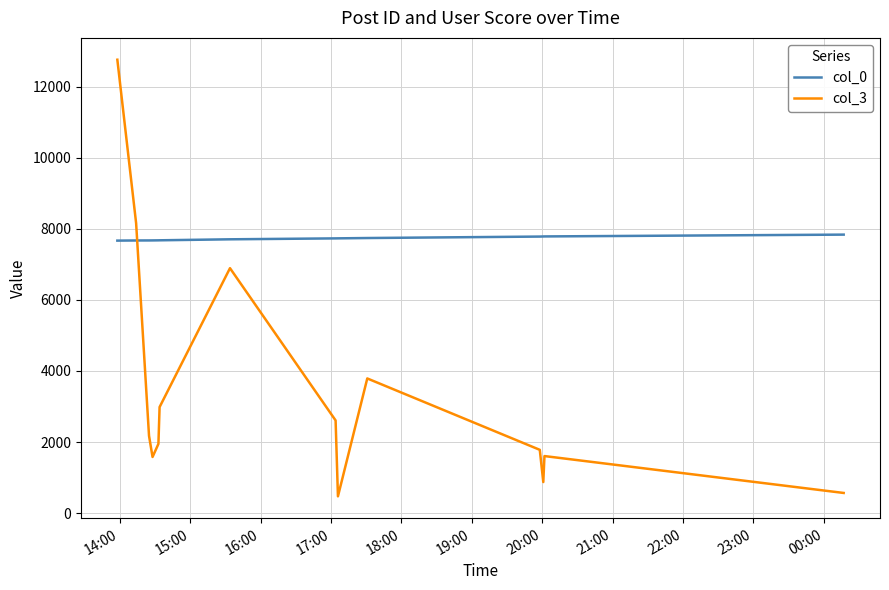

What is the difference between the maximum and minimum values in the col_0 series?

169